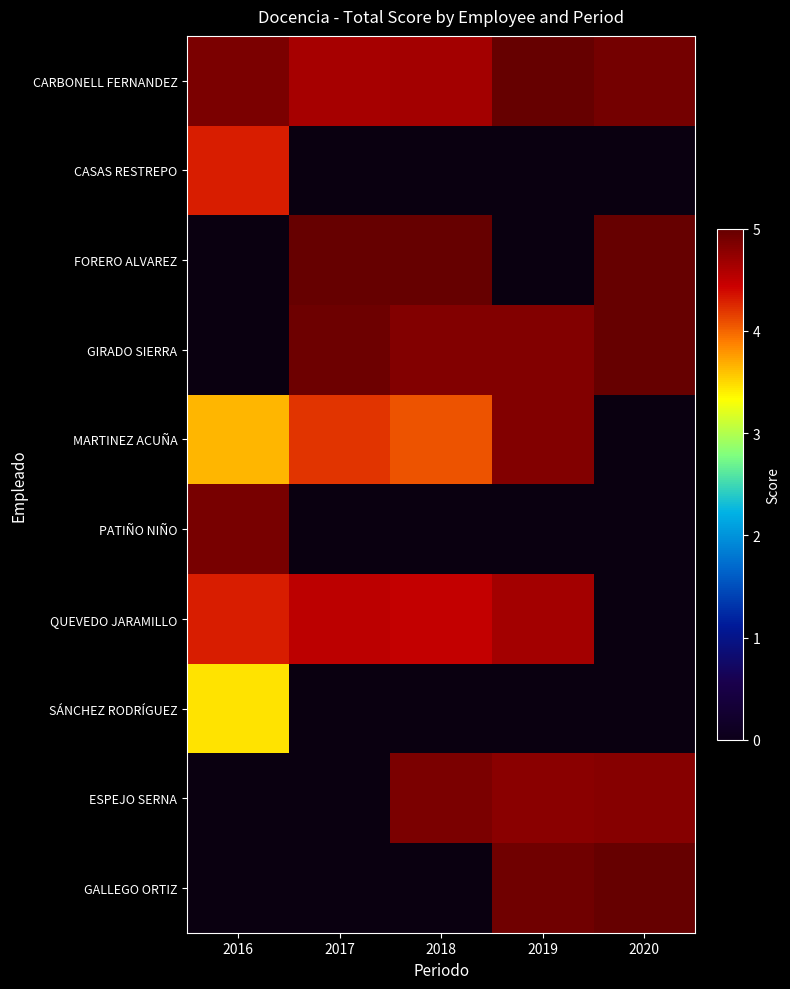

Count the number of data series in this chart.

10